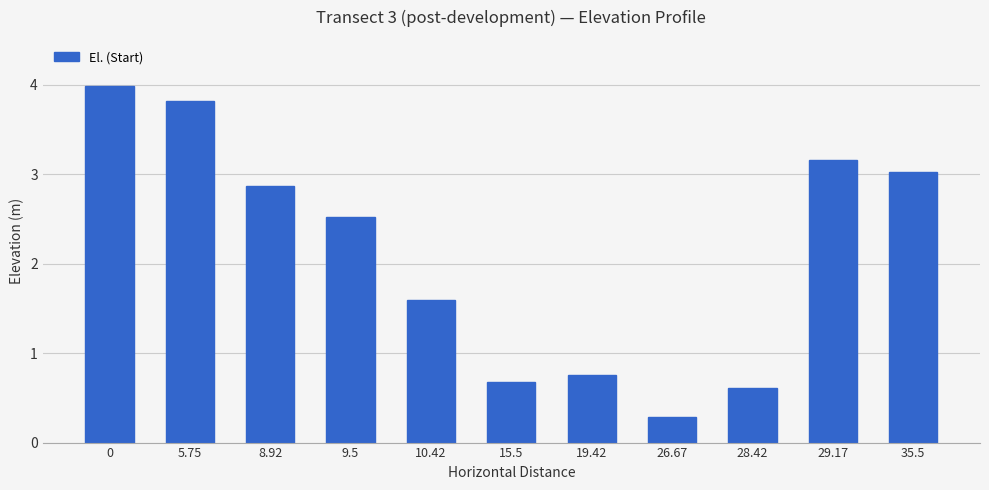

List the labels in order of value, largest first.

0, 5.75, 29.17, 35.5, 8.92, 9.5, 10.42, 19.42, 15.5, 28.42, 26.67